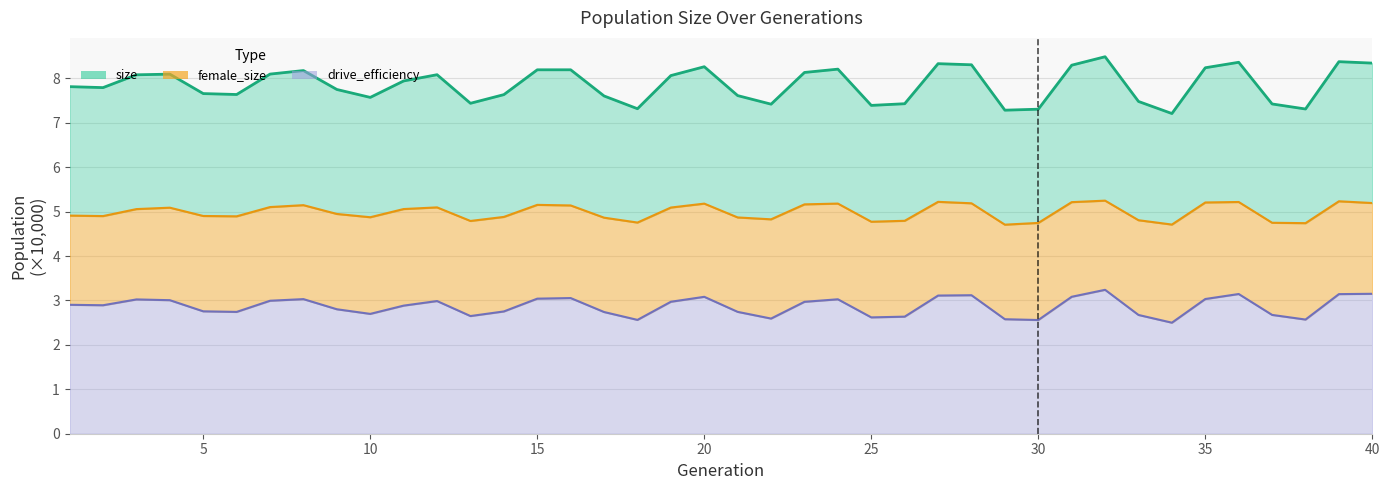

How many data points in female_size are above 5?

20